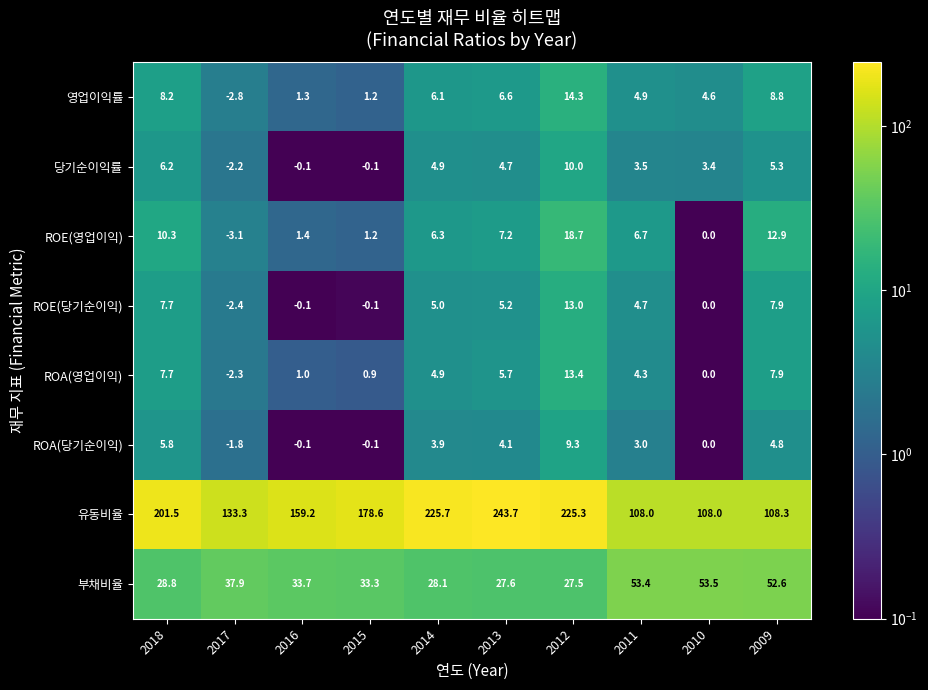

What is the total value across all series at 2013?

304.8